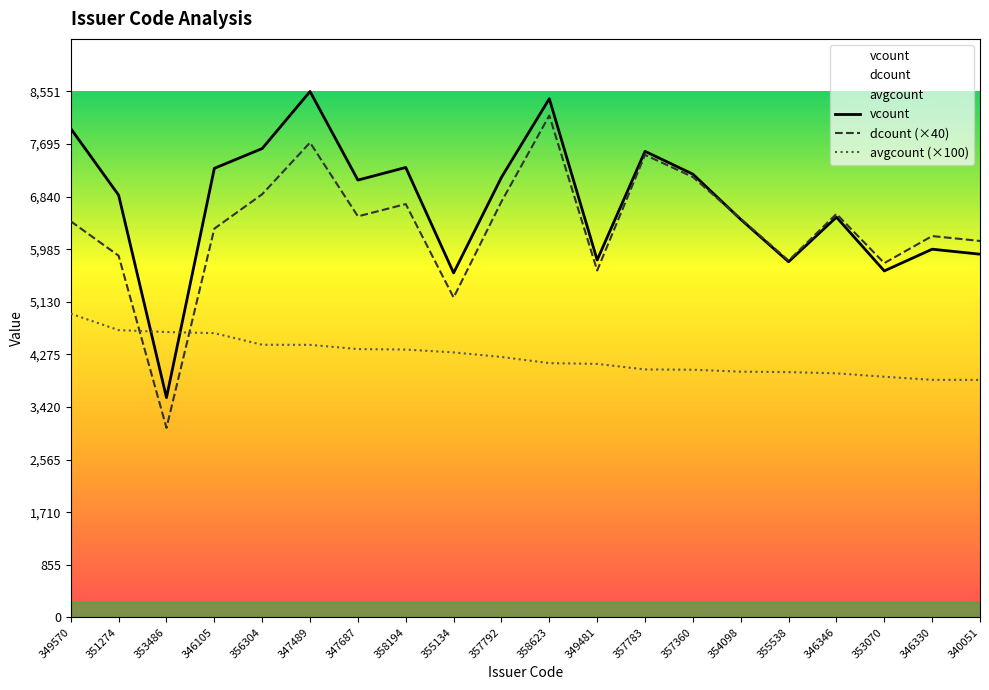

Which series changed the most between 357783 and 346330?

vcount